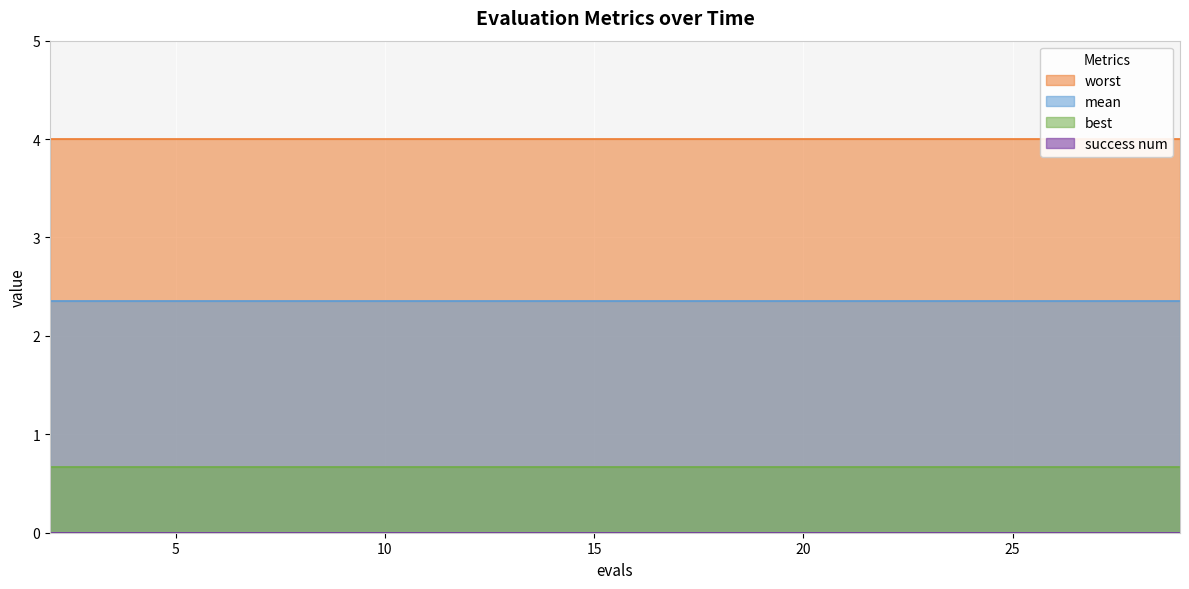

At which category is the sum across all series the highest?

2